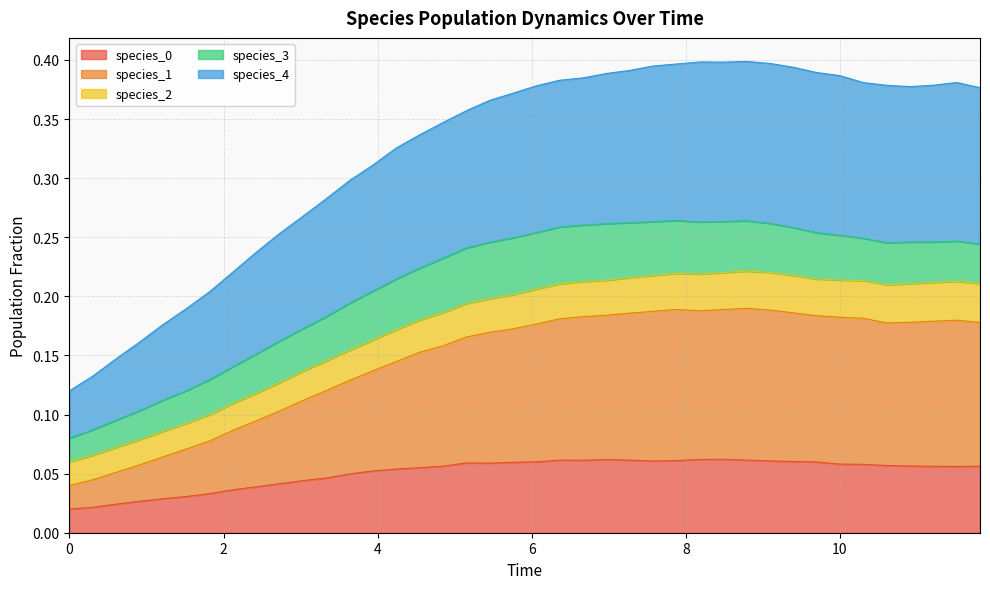

At which category is the sum across all series the highest?

8.787878787878789